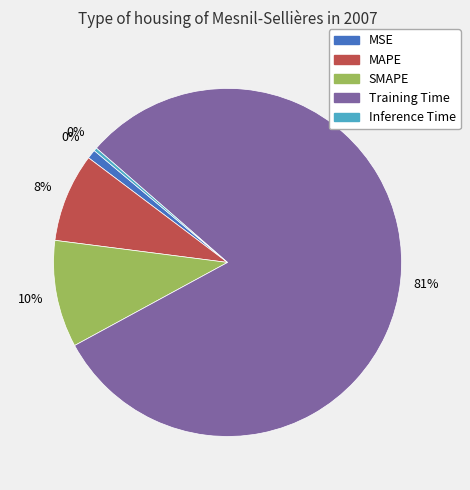

Which slice is the smallest?

Inference Time